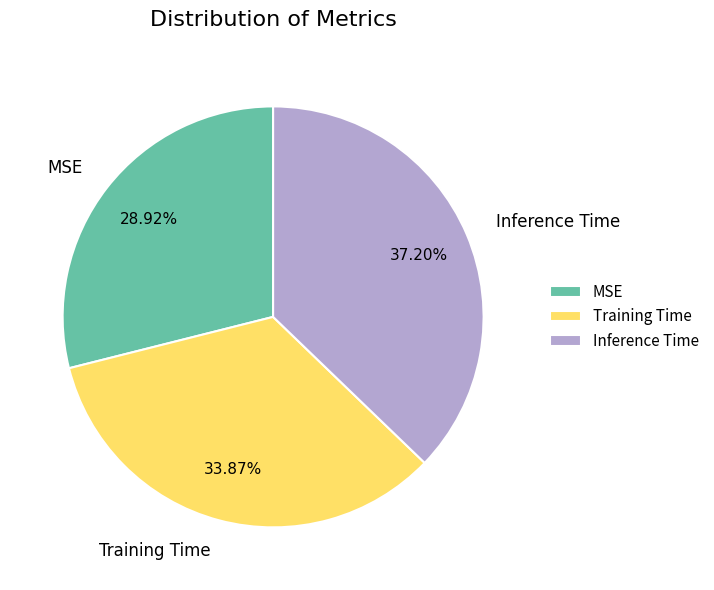

Is it true that Training Time is 43% of the pie?

False